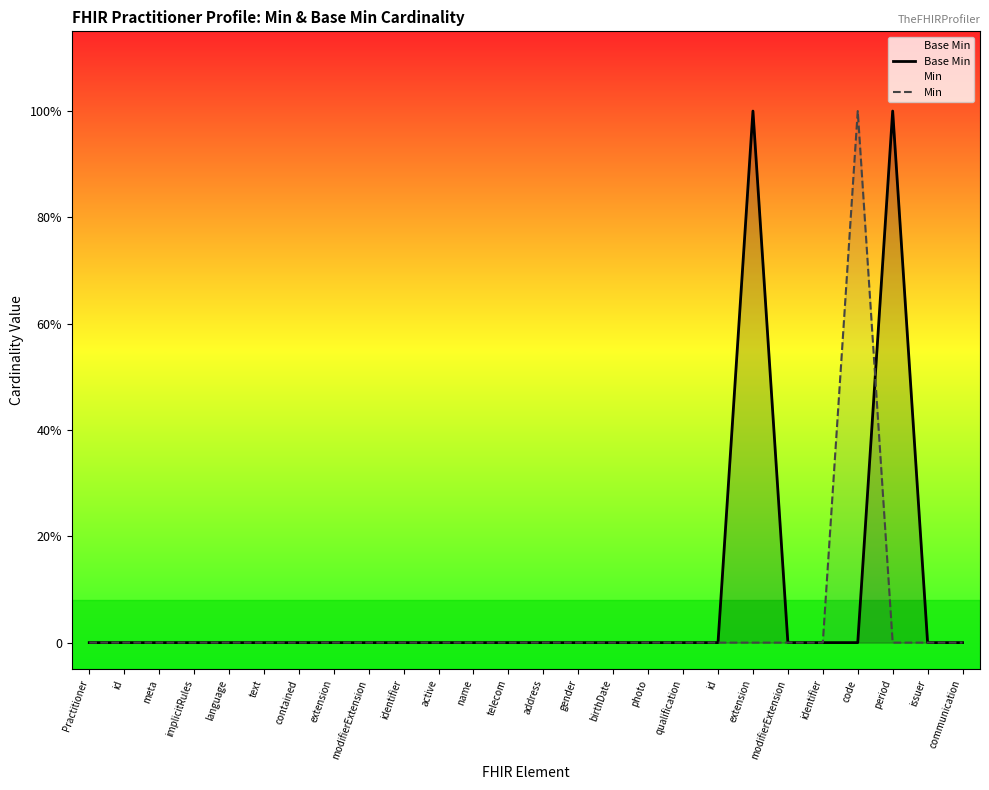

The Base Min series shows 0 at id. True or false?

True